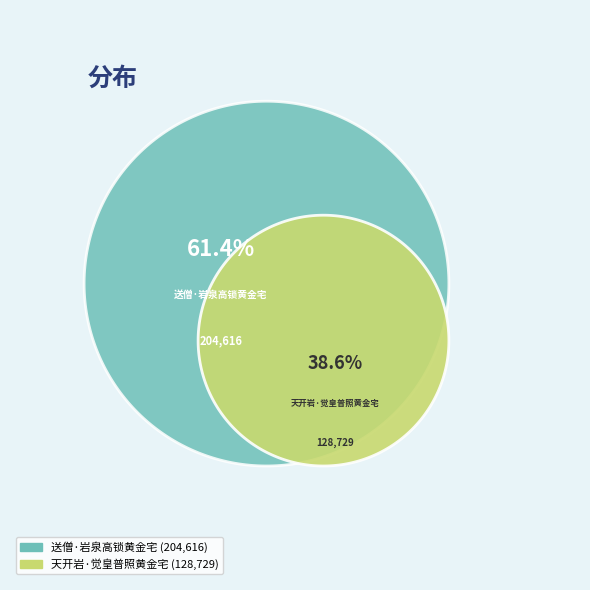

What portion of the pie excludes 天开岩·觉皇普照黄金宅?

61.4%